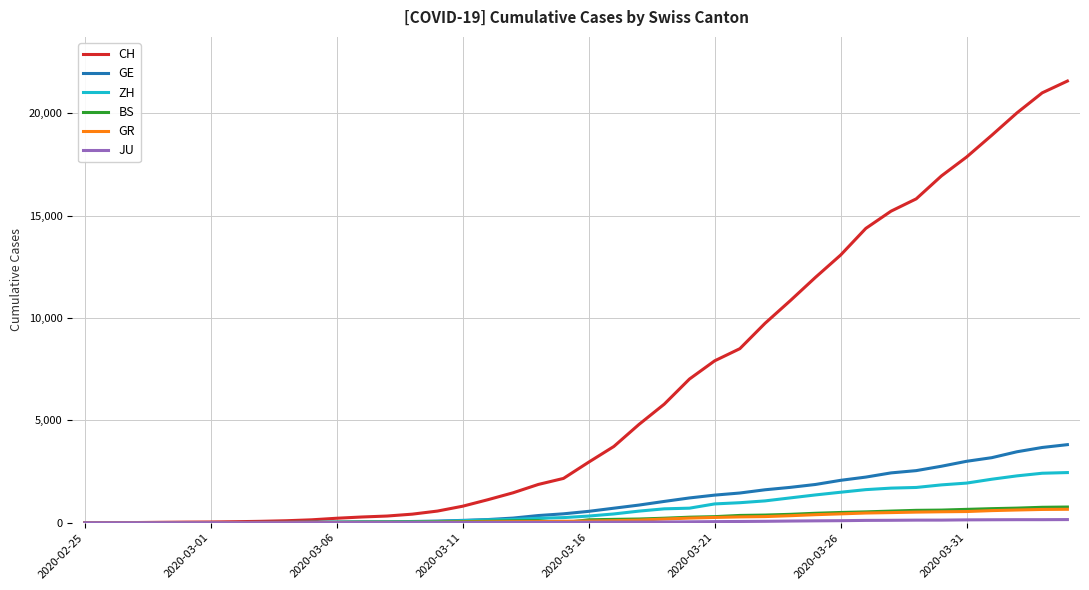

Which series has the largest total across all categories?

CH